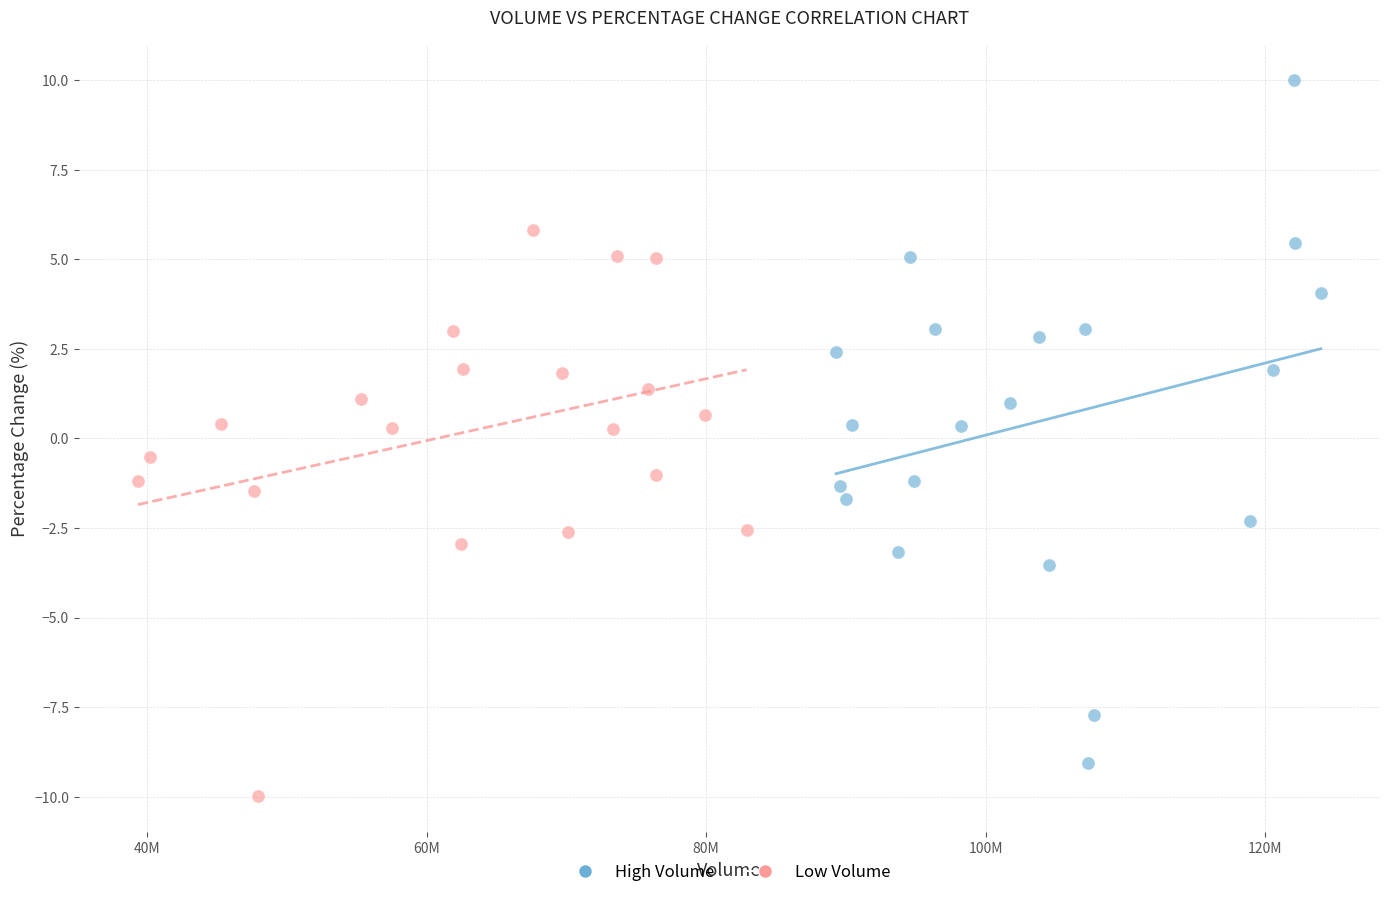

Which series contains the highest Y value?

High Volume